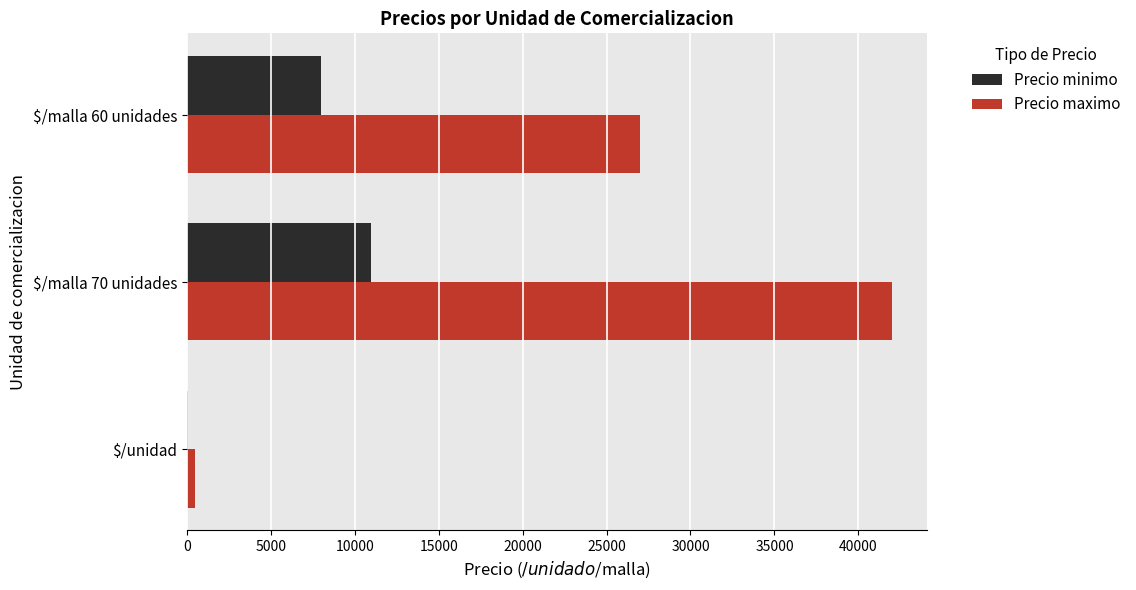

The value of Precio maximo at $/malla 60 unidades is 43082. True or false?

False